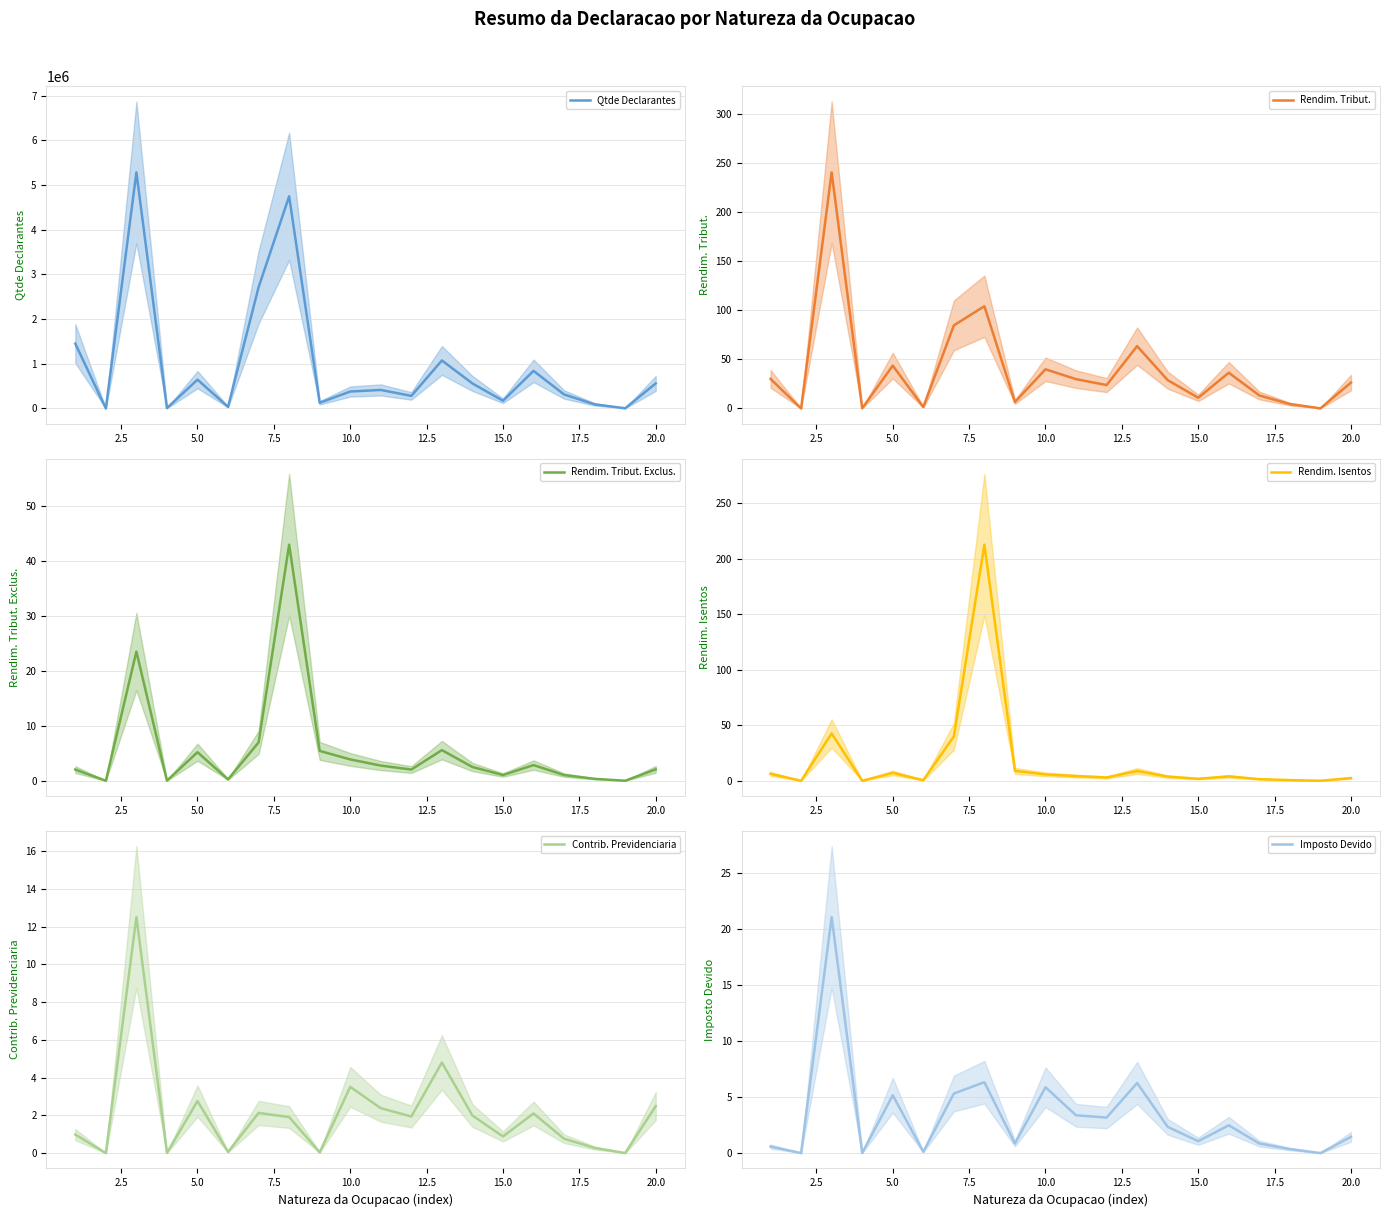

What are all the series names shown in the legend?

Qtde Declarantes, Rendim. Tribut., Rendim. Tribut. Exclus., Rendim. Isentos, Contrib. Previdenciaria, Imposto Devido